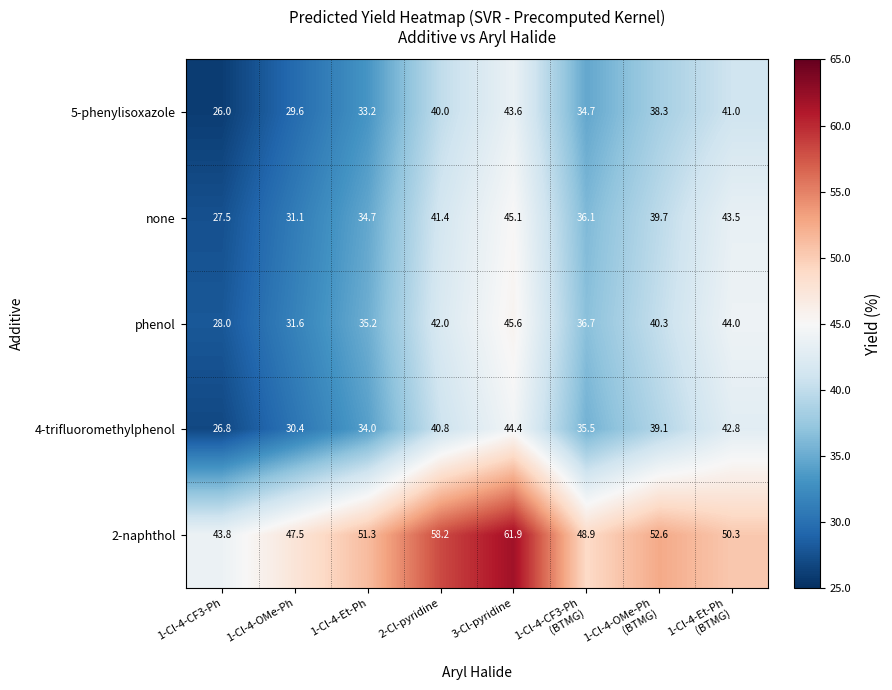

What is the total value across all series at 2-Cl-pyridine?

222.4